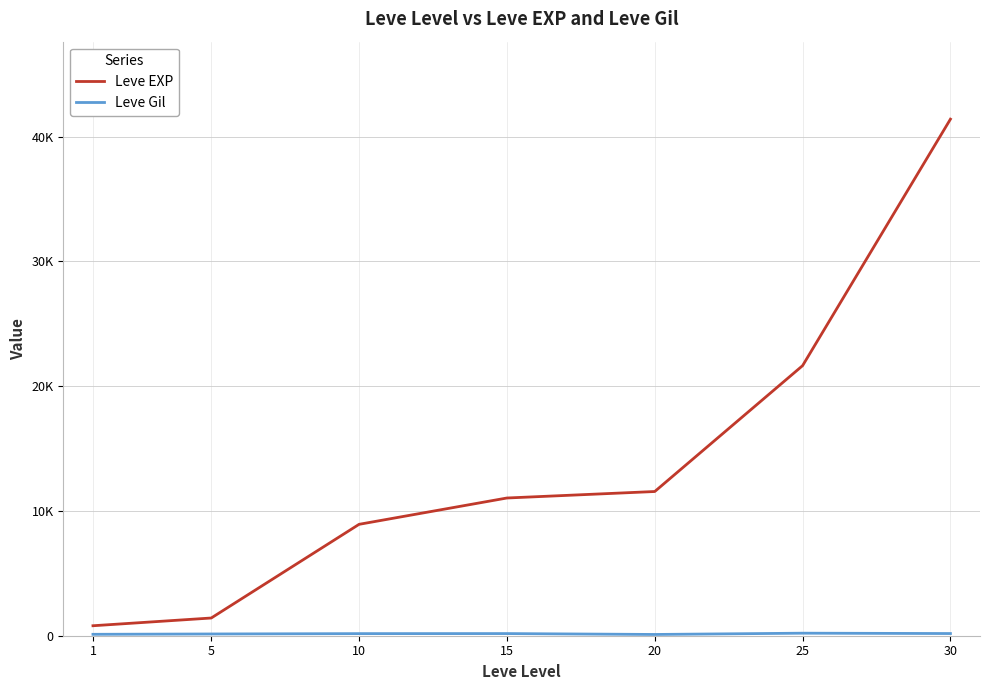

Rank the categories by Leve EXP value from highest to lowest.

30, 25, 20, 15, 10, 5, 1